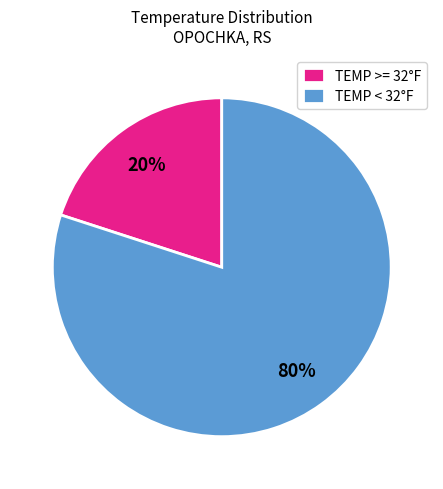

Rank the categories by value from lowest to highest.

TEMP >= 32°F, TEMP < 32°F